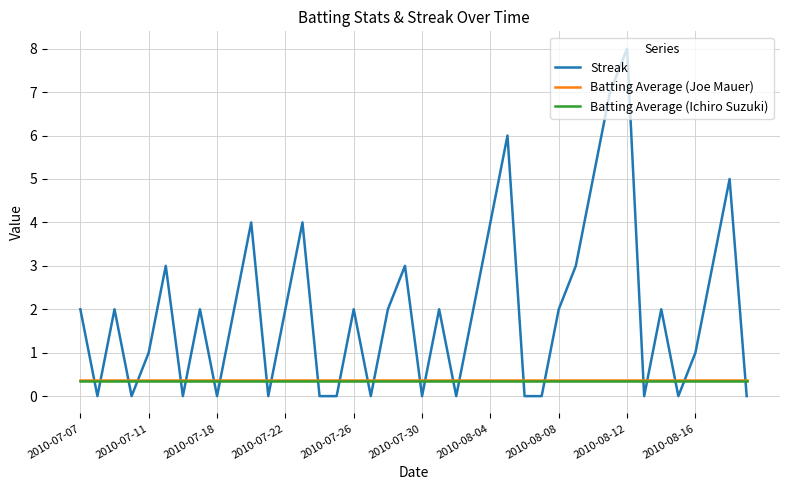

What is the minimum value for Batting Average (Ichiro Suzuki)?

0.4